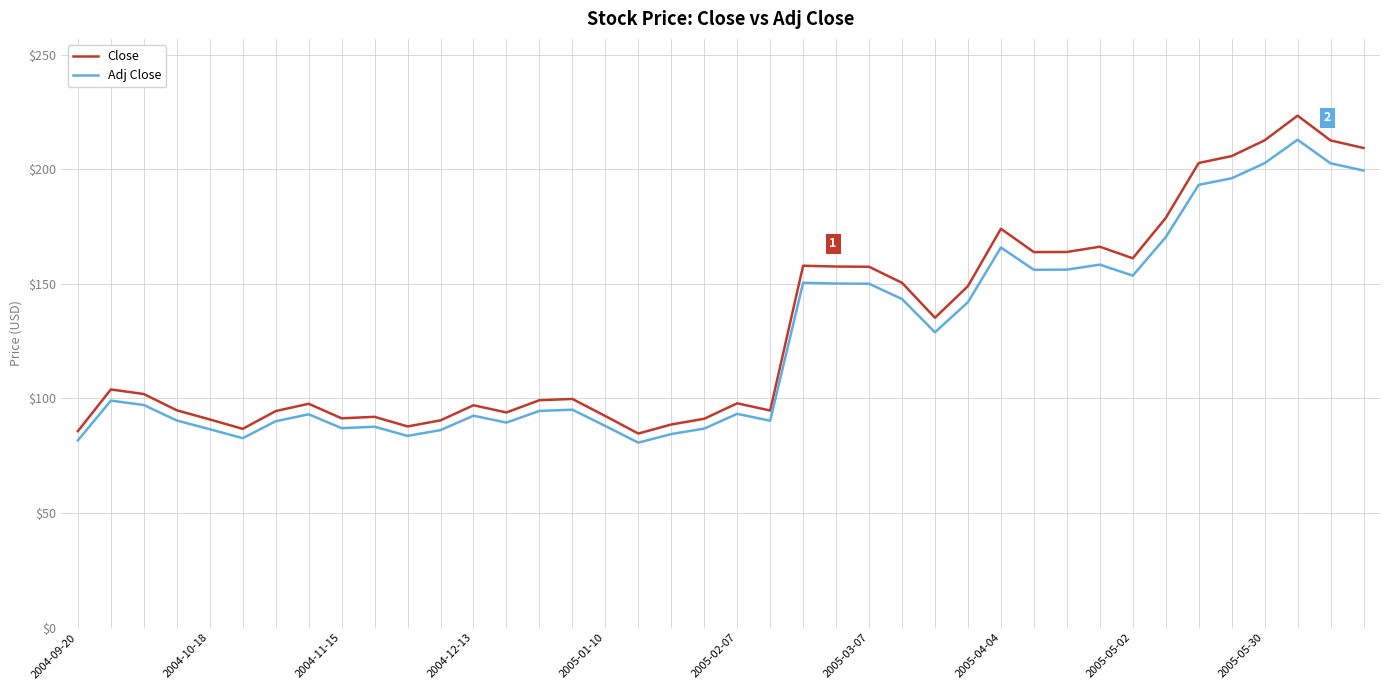

What is the highest value of the Adj Close series?

212.9